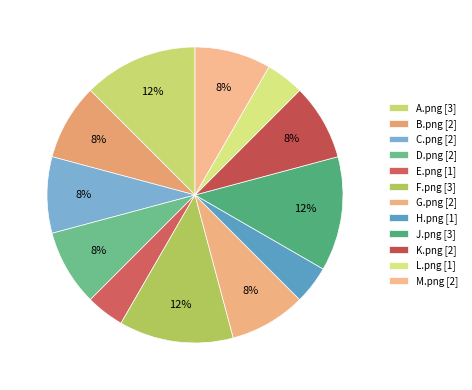

Which has a higher value, M.png or F.png?

F.png